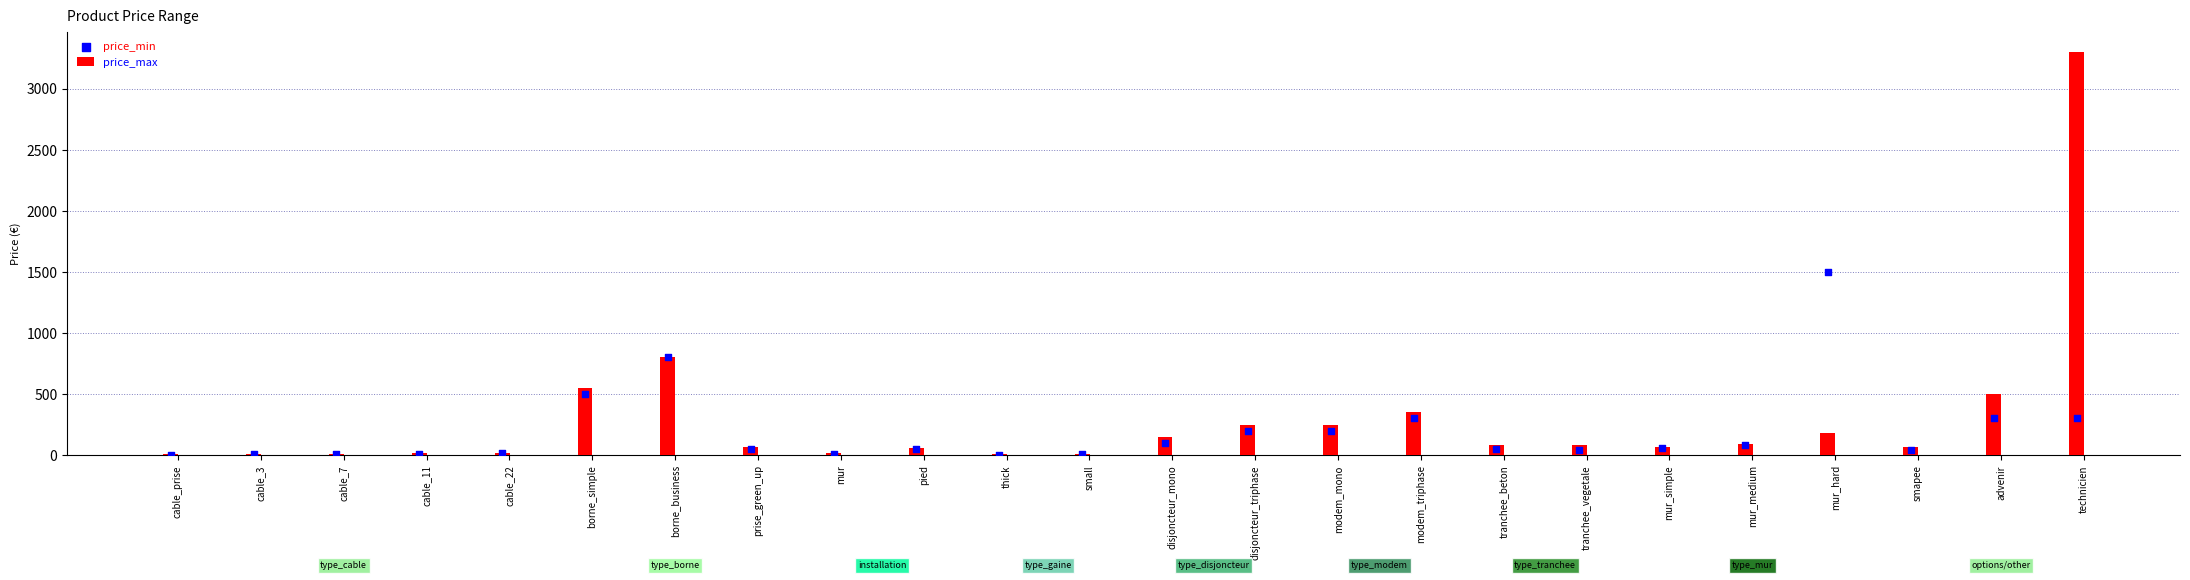

The value of price_max at mur_medium is 90. True or false?

True